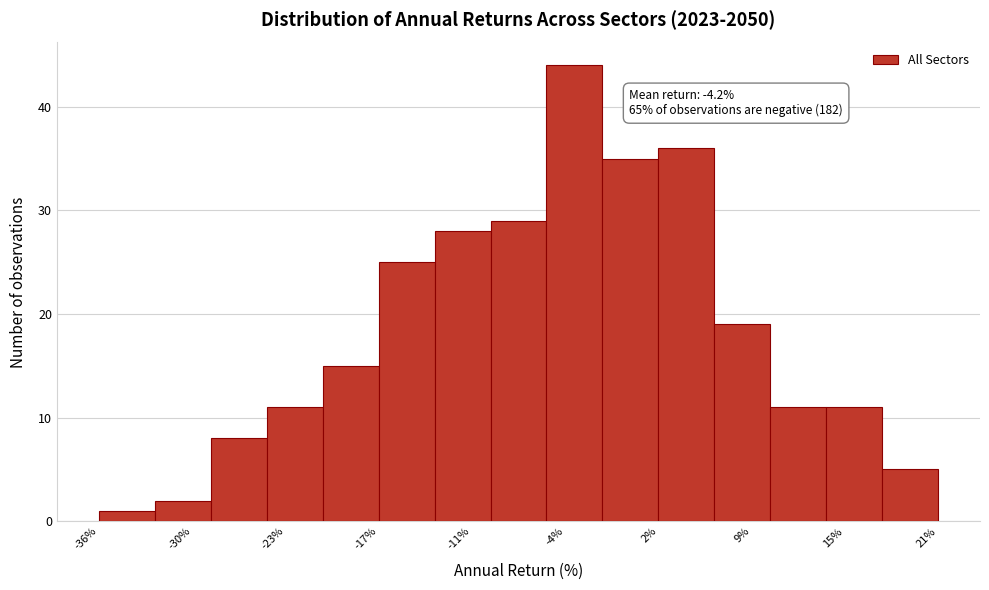

Around what value on the x-axis is the tallest bar? Give the approximate position of its centre, as read against the axis.

-4